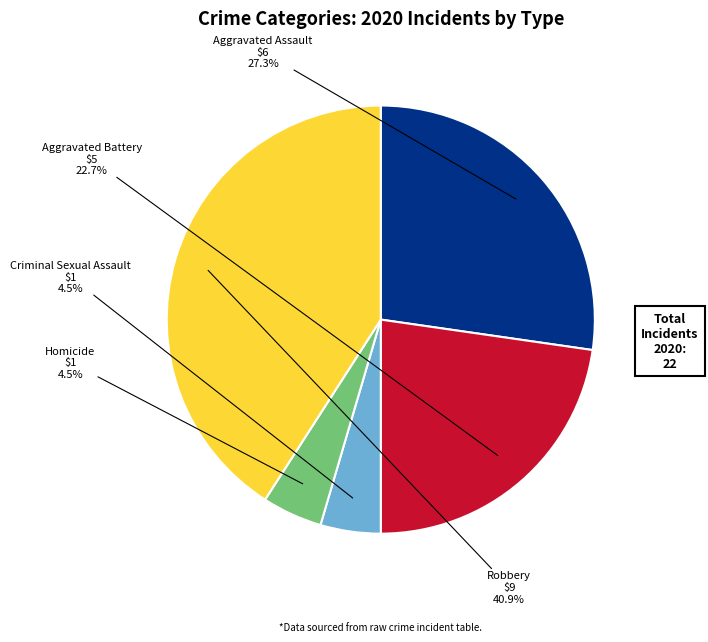

Which slice is the largest?

Robbery